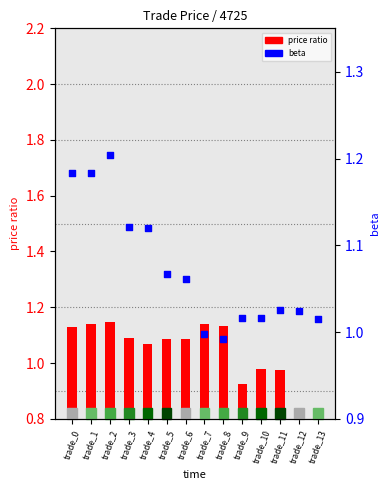

Which series contains the highest Y value?

beta